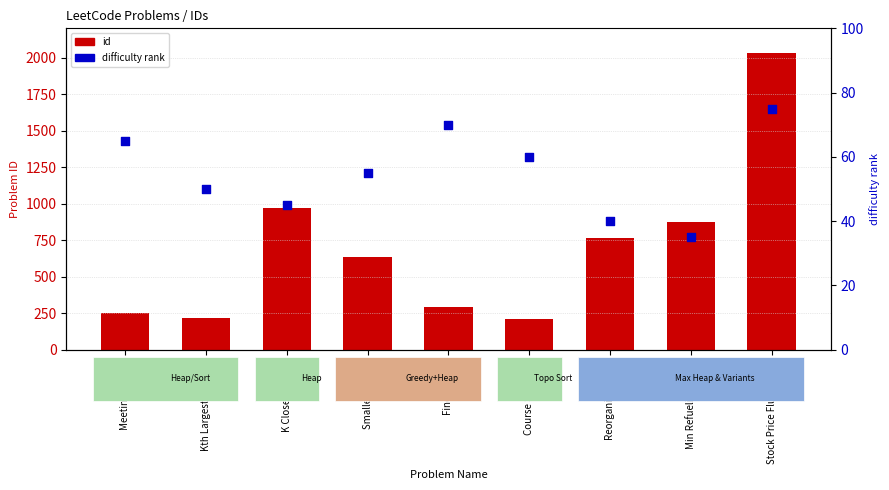

At how many categories does at least one series exceed 1584?

1